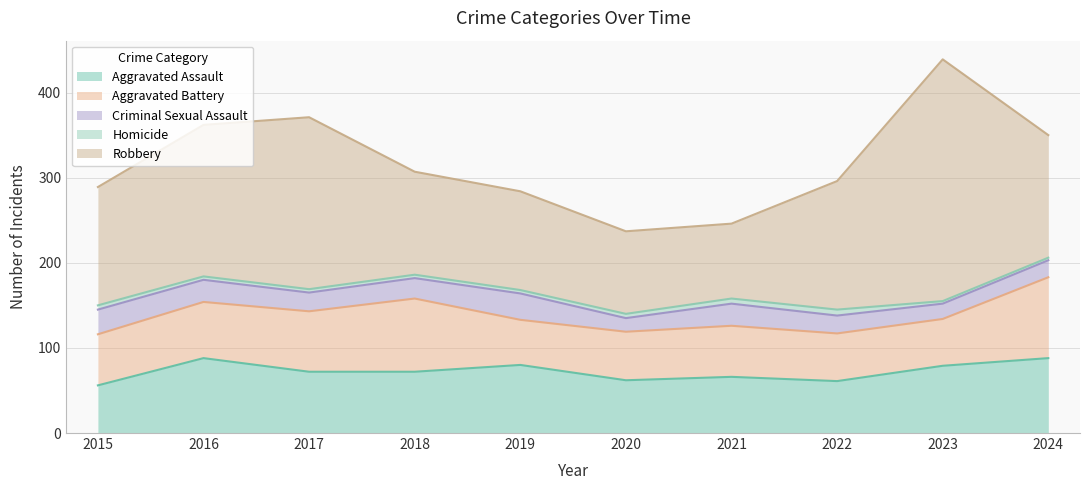

What value does the Criminal Sexual Assault series have at 2016, to the nearest 5?

25